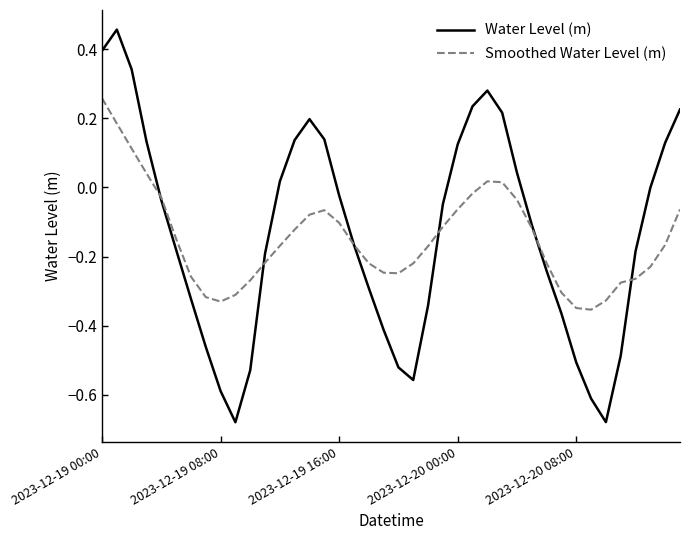

What are all the series names shown in the legend?

Water Level (m), Smoothed Water Level (m)